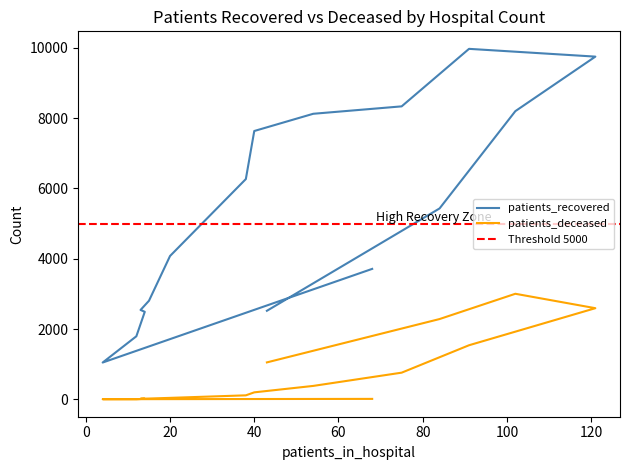

Between 35 - 39 and 40 - 44, which series saw the biggest shift?

patients_recovered